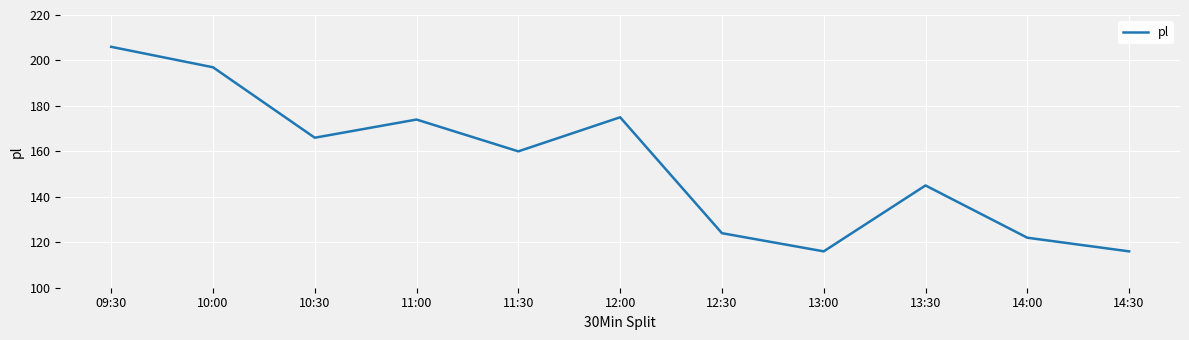

What position from the right is 12:00?

6